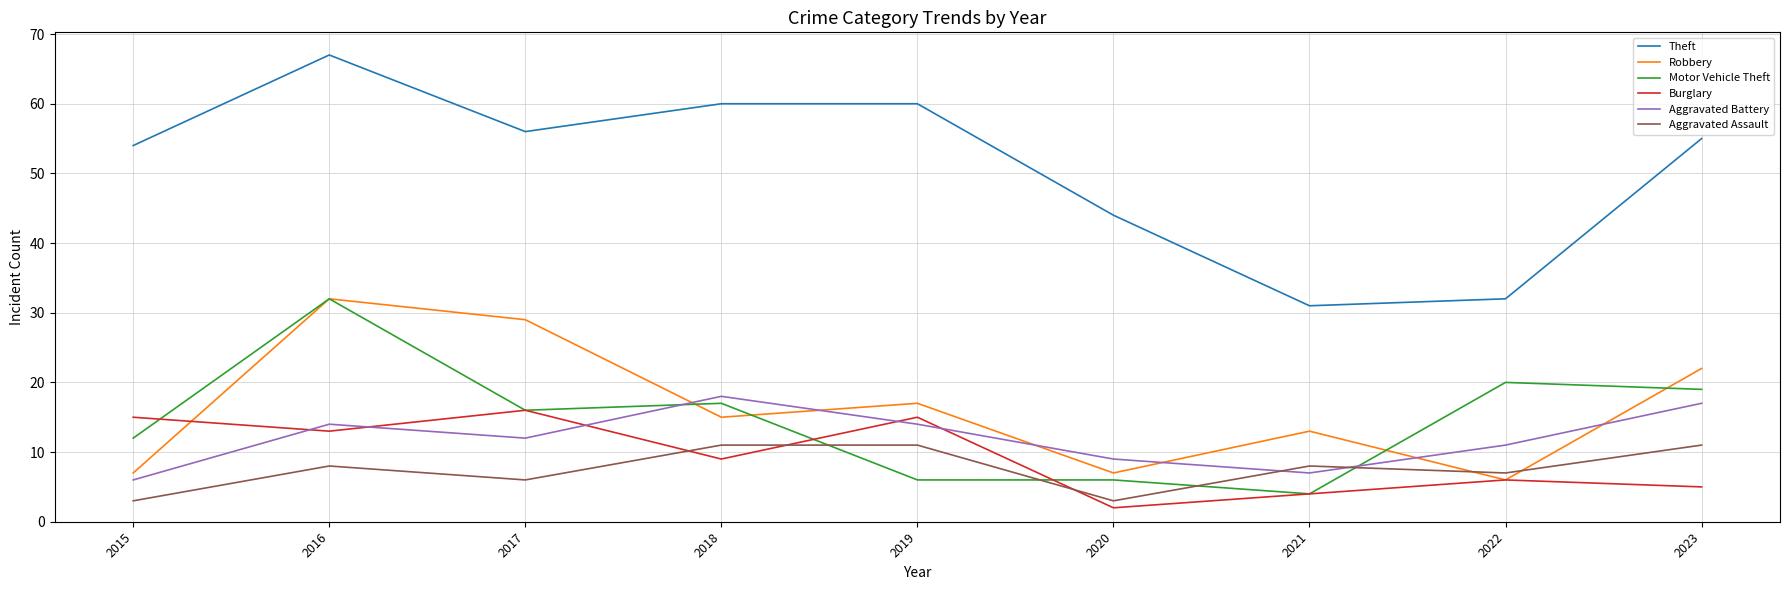

The value of Aggravated Battery at 2018 is 18. True or false?

True